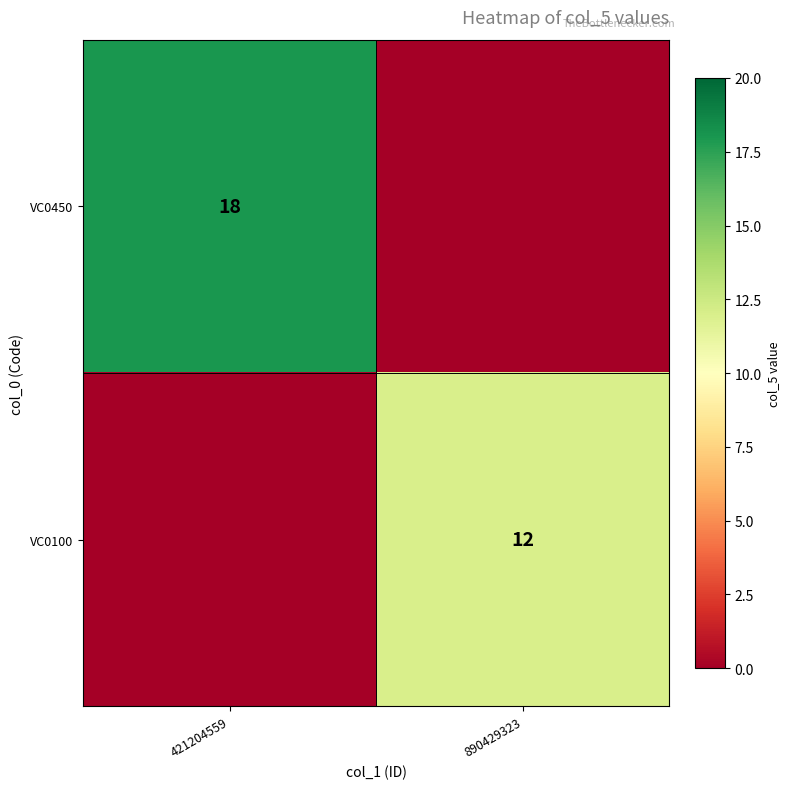

At which category does the chart reach its minimum across all series?

890429323